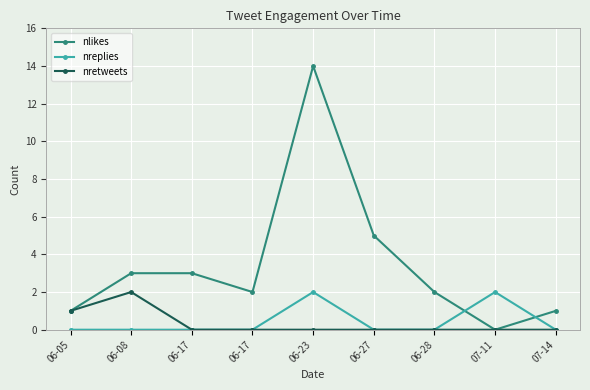

Count the number of categories in the chart.

9